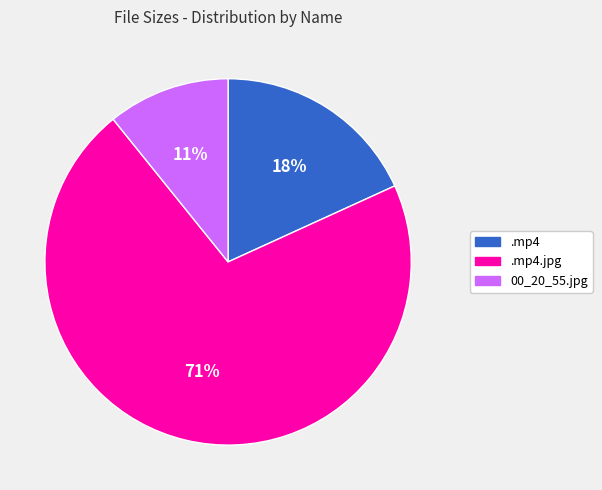

How many slices are in this pie chart?

3